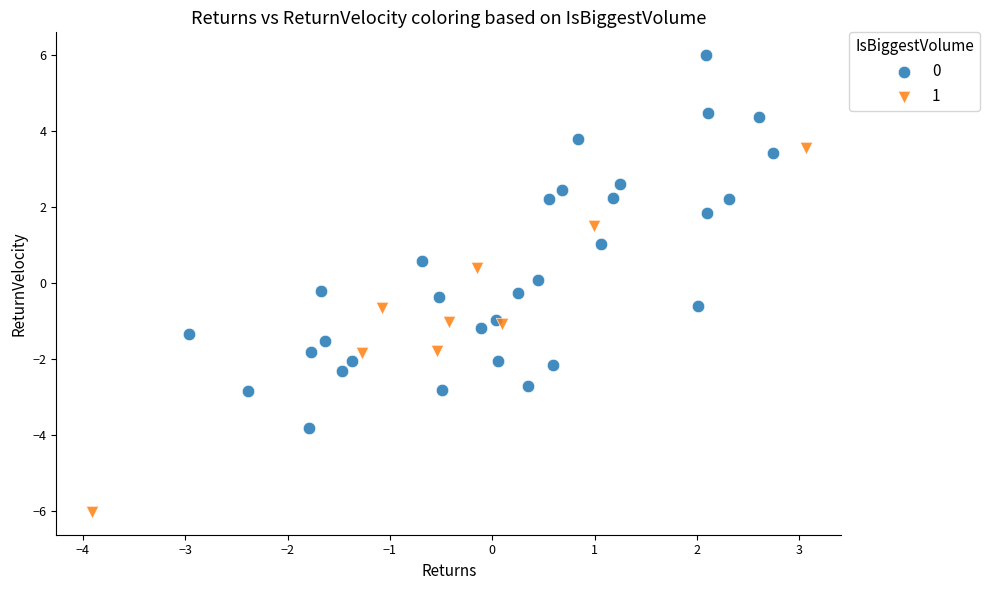

Which series contains the lowest Y value?

1